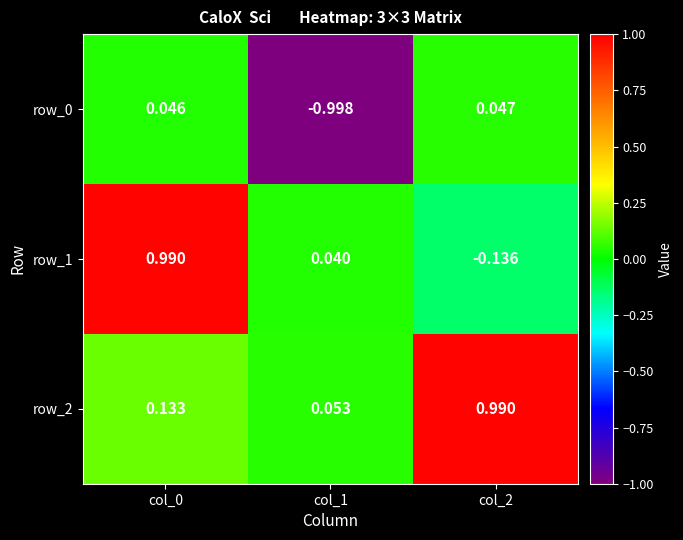

What is the sum of the row_2 values at col_1 and col_0?

0.2